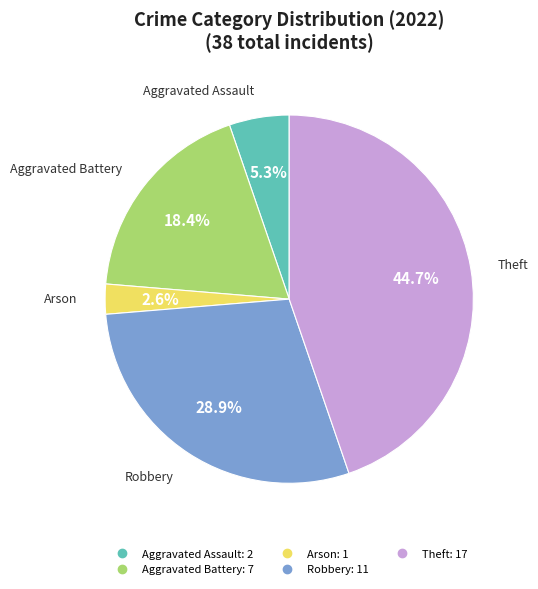

What percentage is the Theft slice, to the nearest percent?

45%